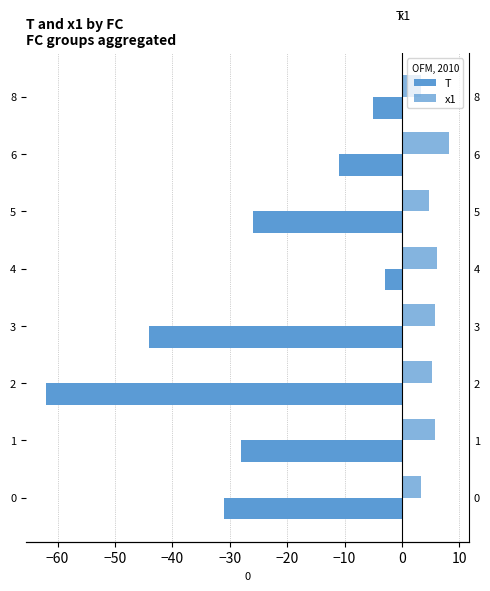

What is the sum of all T values?

-210.0